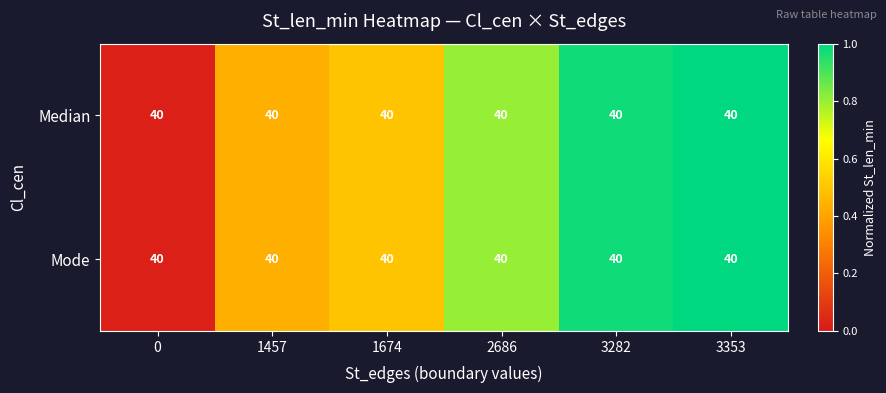

Count the number of categories in the chart.

6